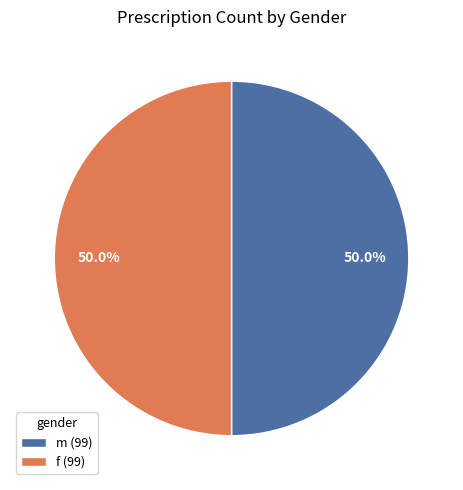

Combined, what portion of the pie is f and m?

100.0%